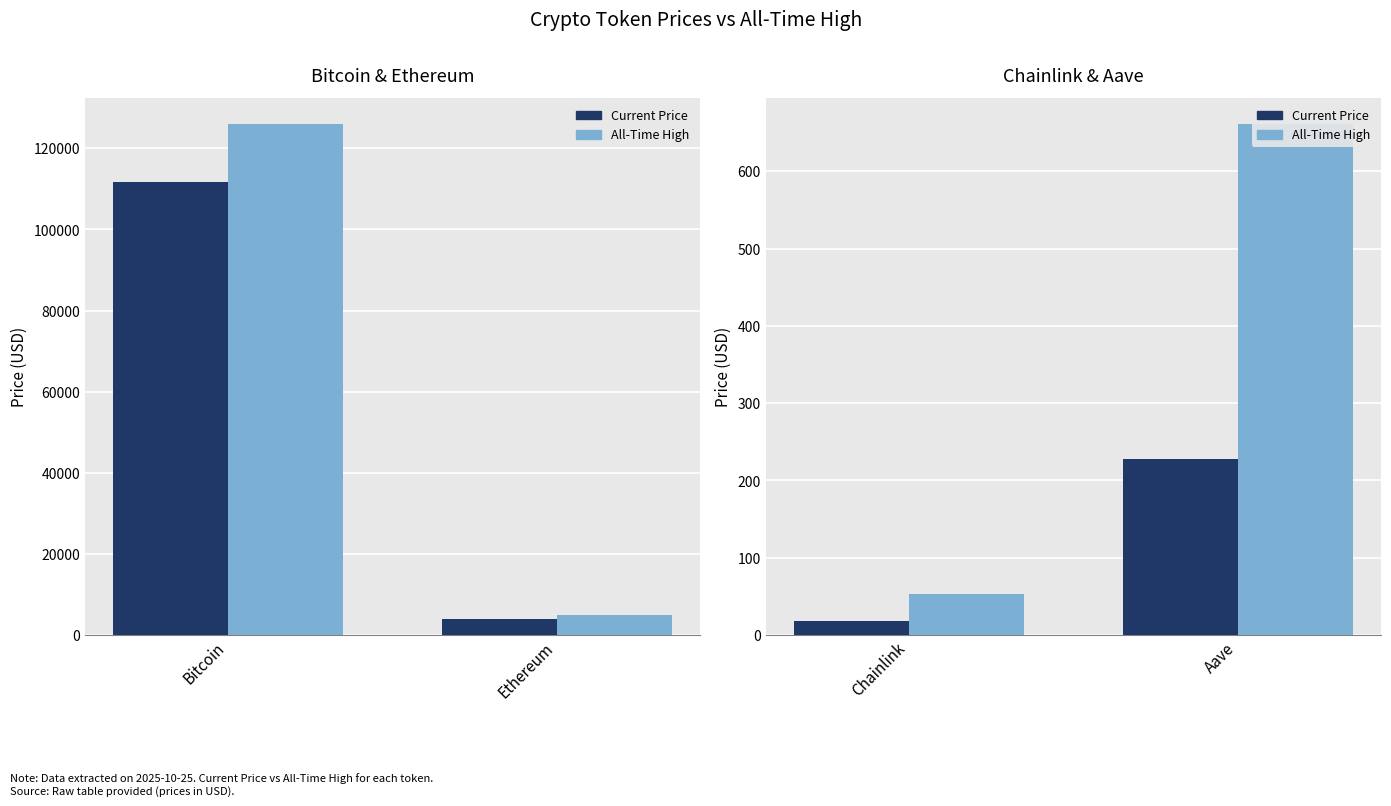

The Current Price series shows 101.3 at Aave. True or false?

False